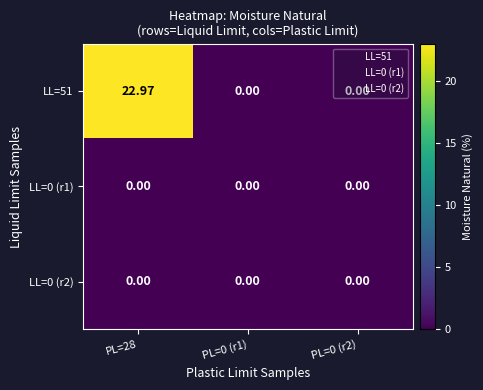

How many distinct data groups are displayed?

3